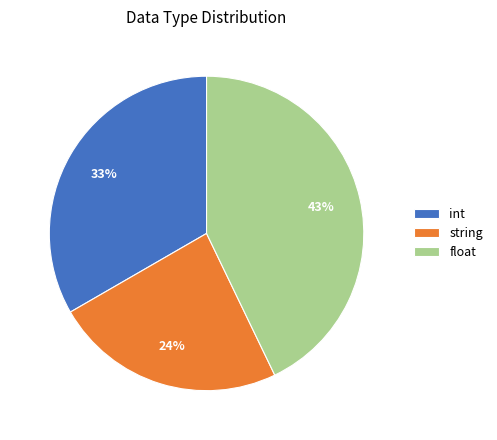

Which slice is the largest?

float